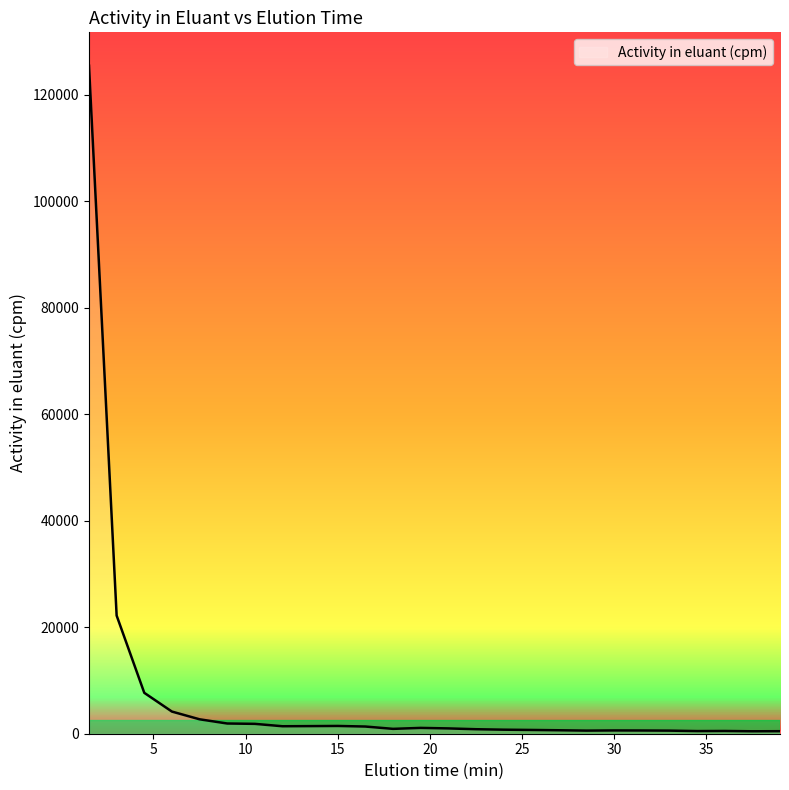

What is the difference between the maximum and minimum values?

124991.1